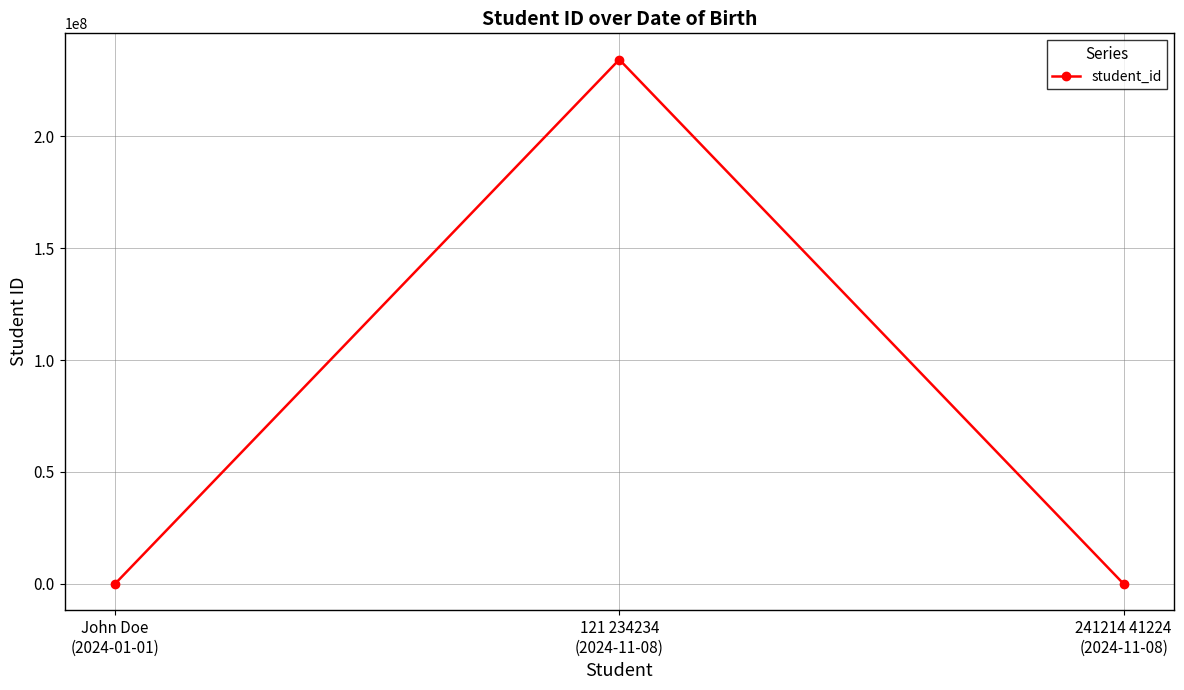

What is the average value?

78078492